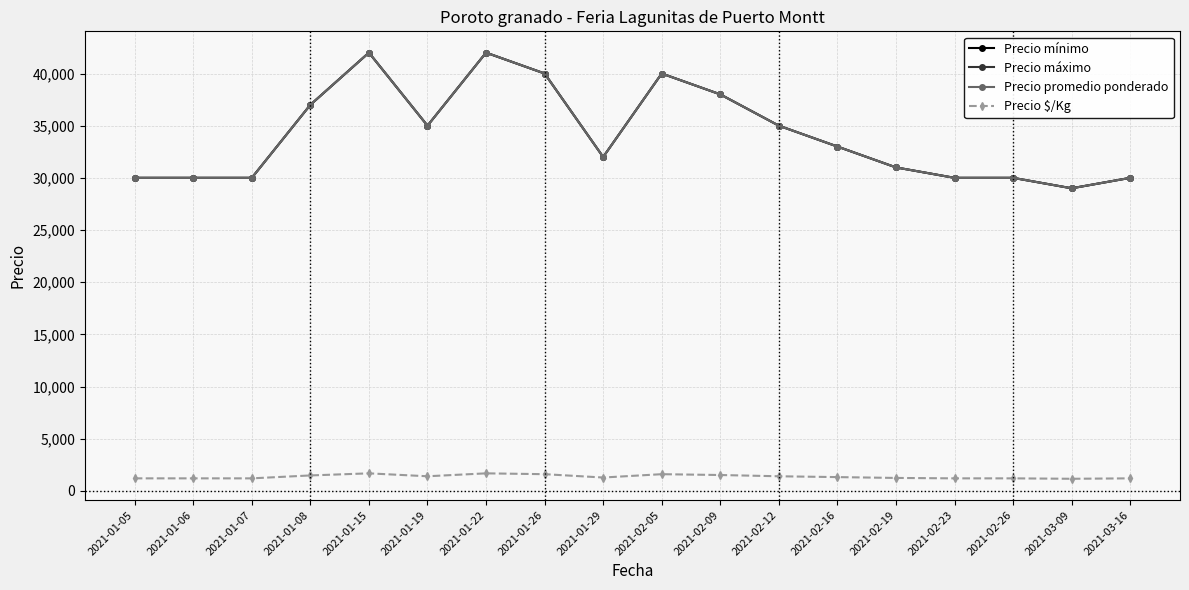

How many lines are shown in the chart?

4